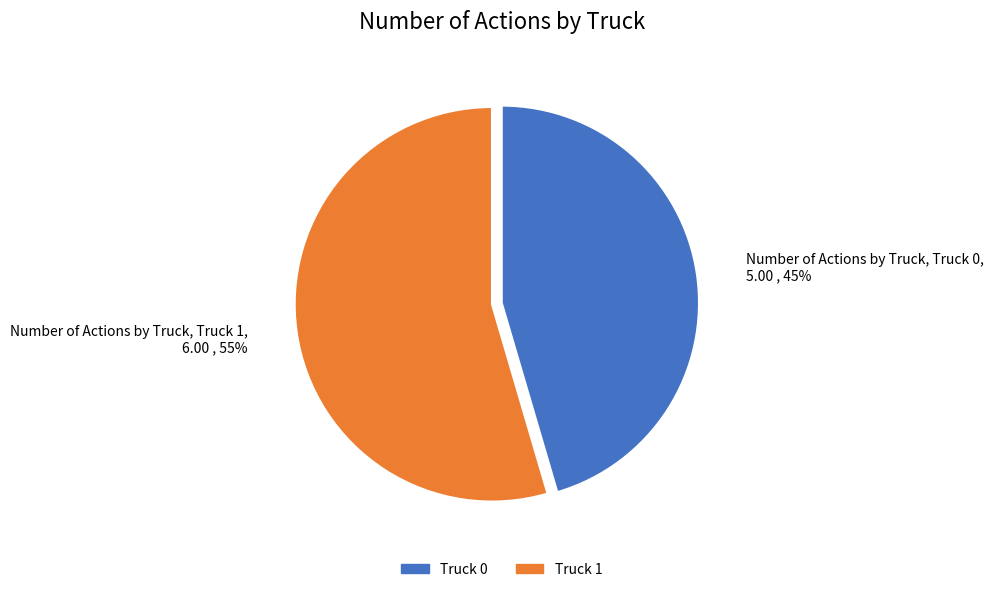

Between Truck 1 and Truck 0, which is larger?

Truck 1